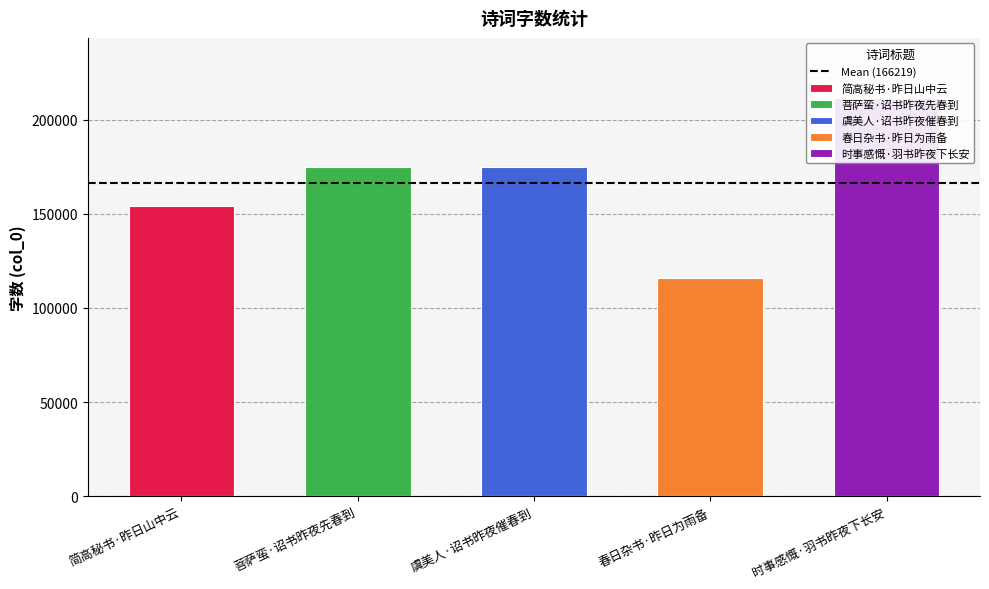

The value at 虞美人·诏书昨夜催春到 is 174593. True or false?

True